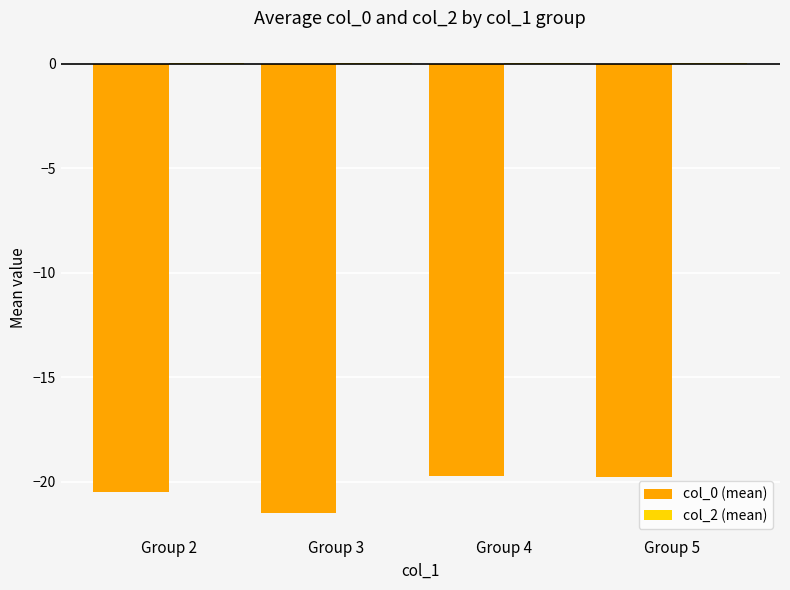

Are the bars grouped side by side (vs. stacked)?

Yes